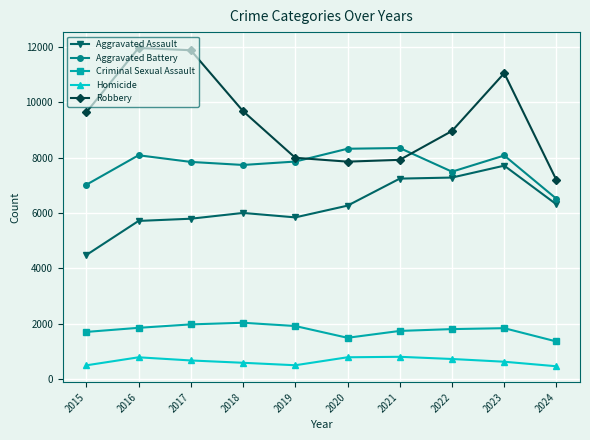

Between 2015 and 2023, which series saw the biggest shift?

Aggravated Assault